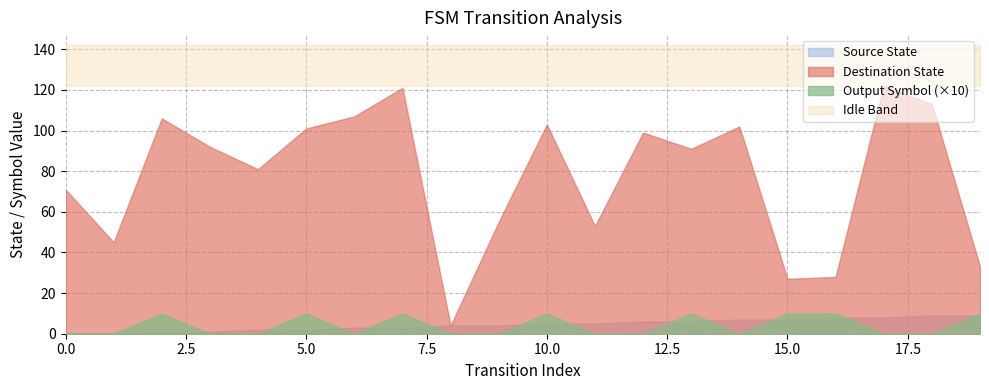

At which category is the sum across all series the highest?

17